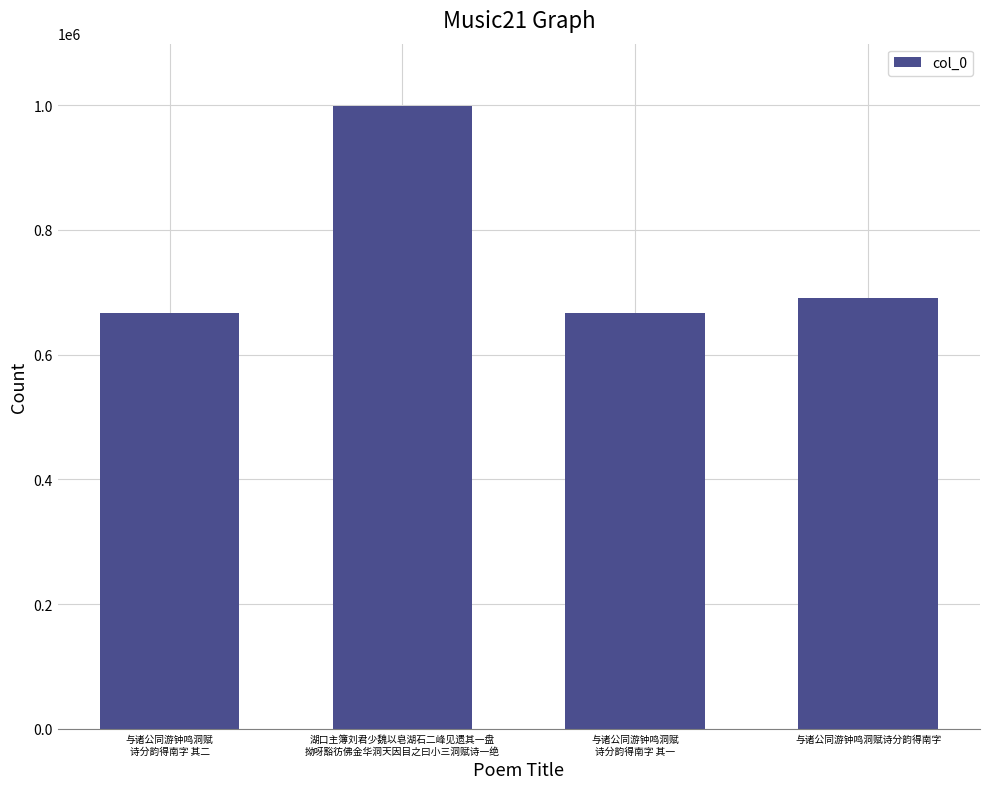

What is the value of the 1st bar from the left?

666992